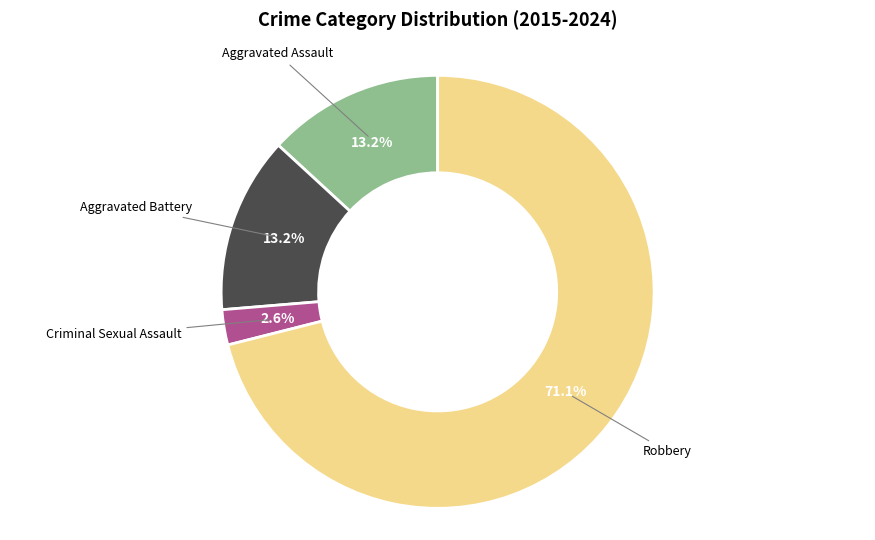

Is there any slice that represents more than half of the pie?

Yes